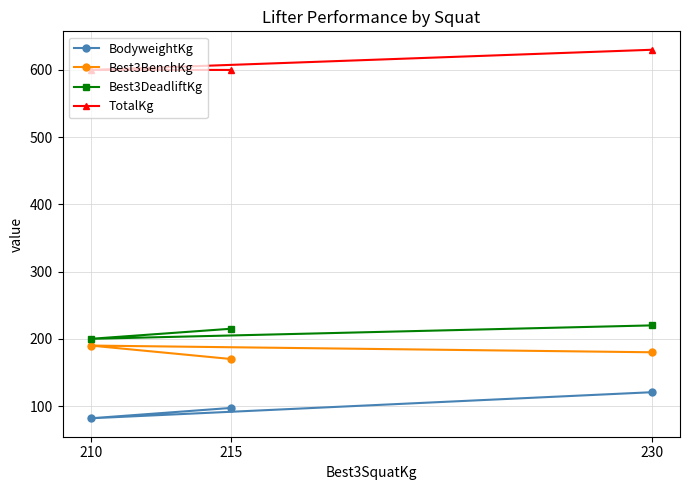

Reading left to right, transcribe all the data shown in this chart.

BodyweightKg: 210=81.8	215=97.2	230=120.6
Best3BenchKg: 210=190.0	215=170.0	230=180.0
Best3DeadliftKg: 210=200.0	215=215.0	230=220.0
TotalKg: 210=600.0	215=600.0	230=630.0